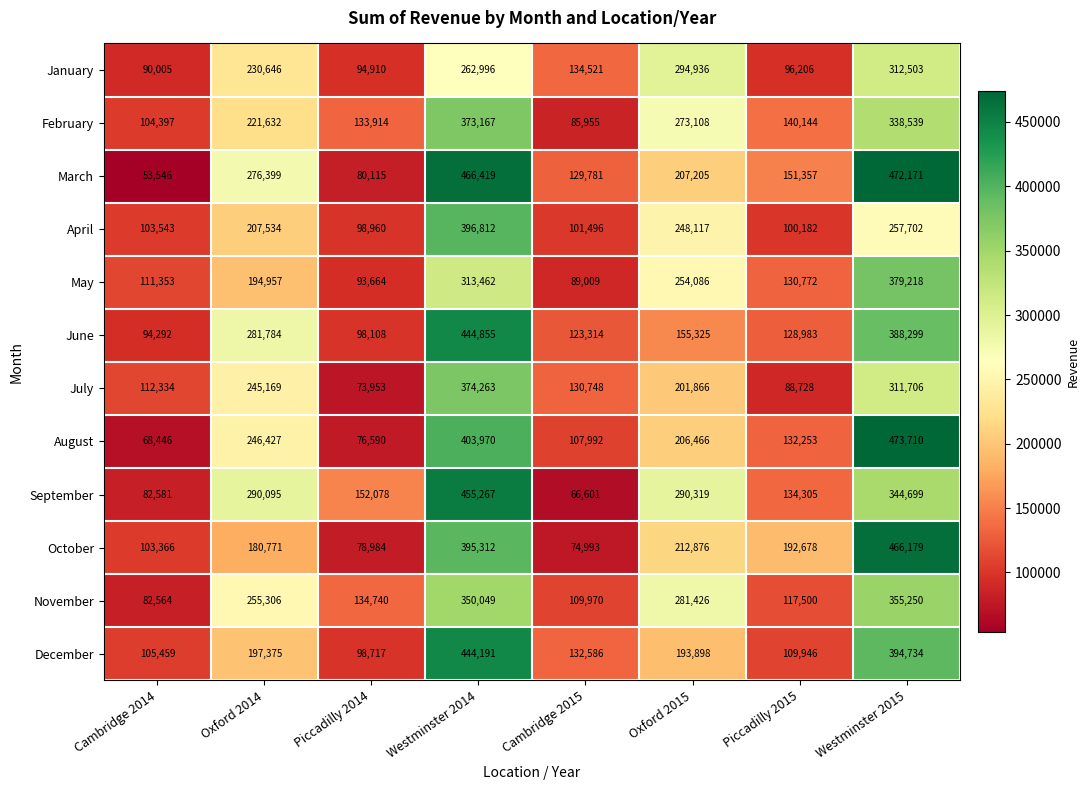

Rank the series at Cambridge 2014 from highest to lowest value.

July, May, December, February, April, October, June, January, September, November, August, March